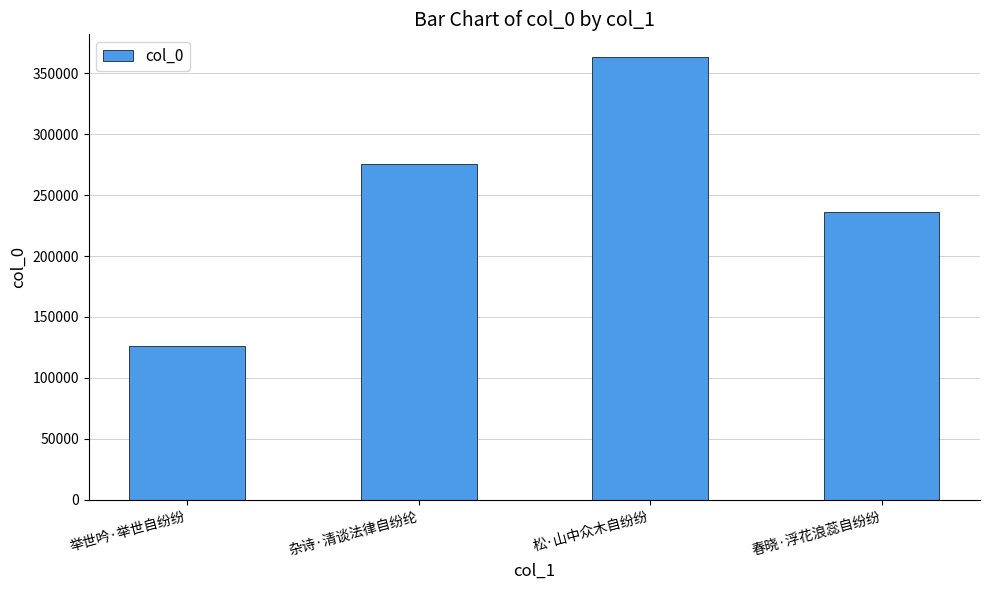

Is it true that the value at 杂诗·清谈法律自纷纶 is 275270?

True